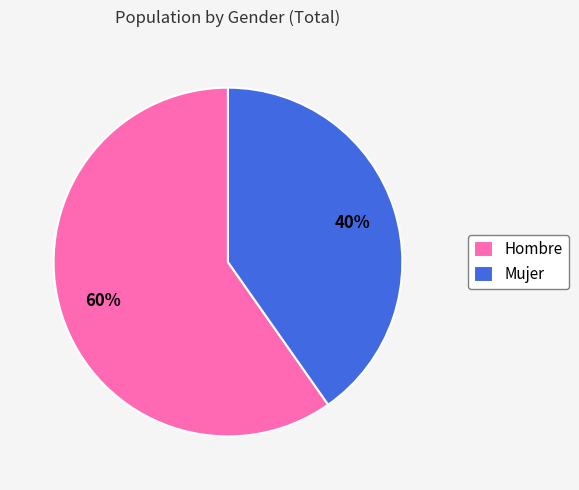

Count the number of slices in the pie.

2